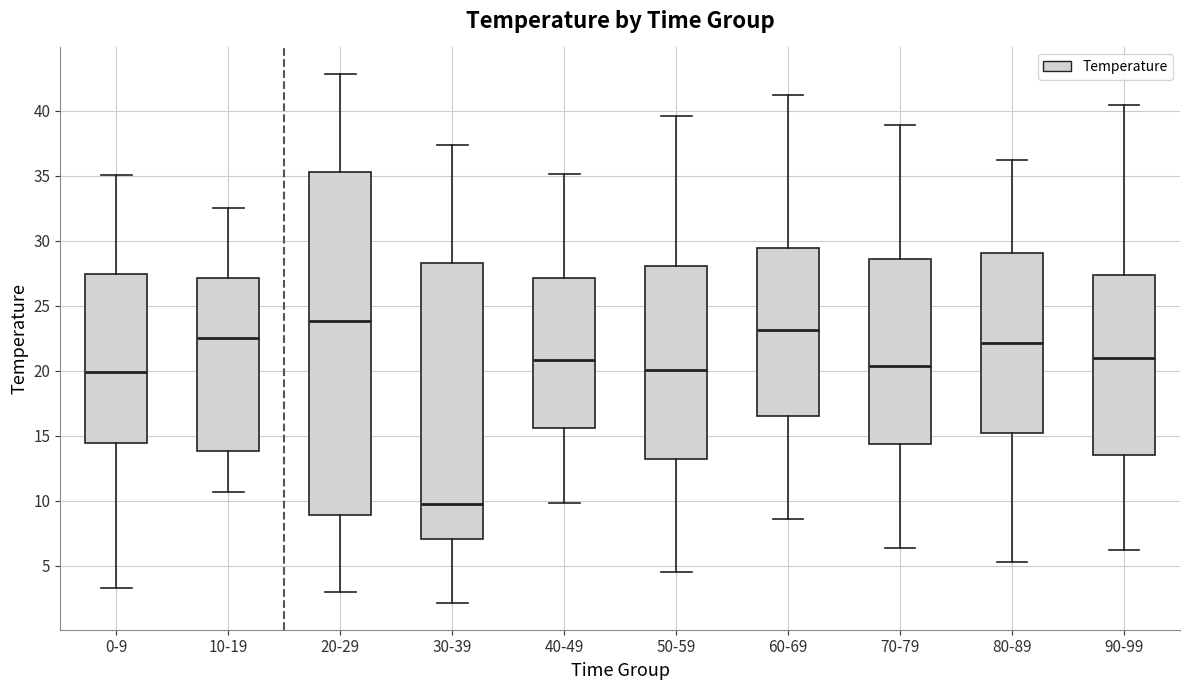

Which box is the tallest, from its lower edge to its upper edge?

20-29